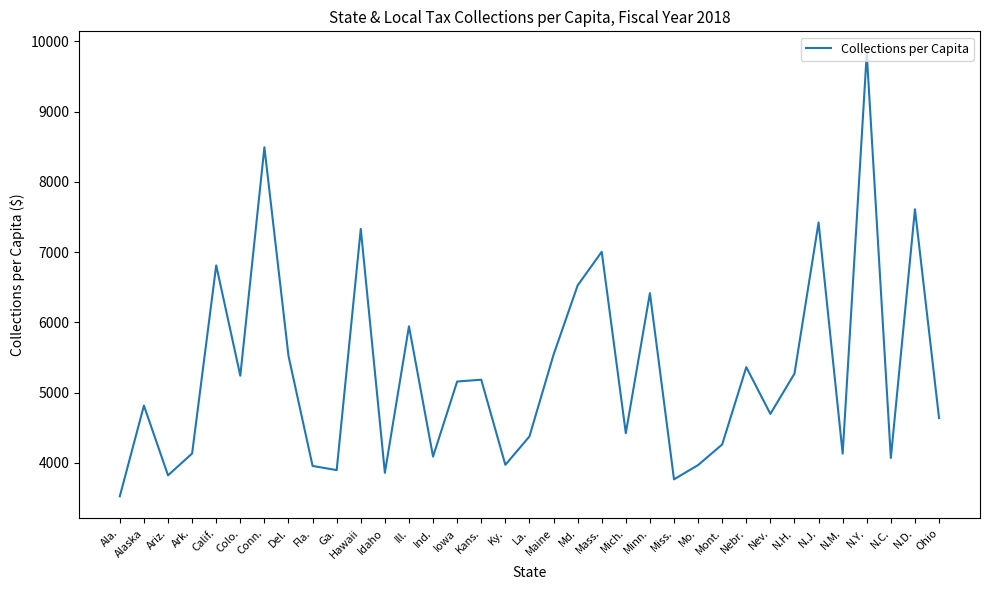

How many lines are shown in the chart?

1